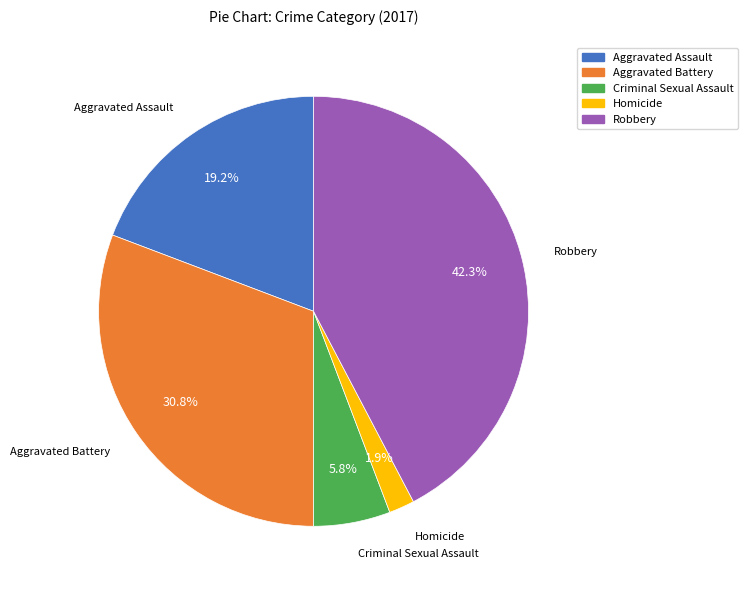

What percentage do Robbery and Homicide together represent?

44.2%